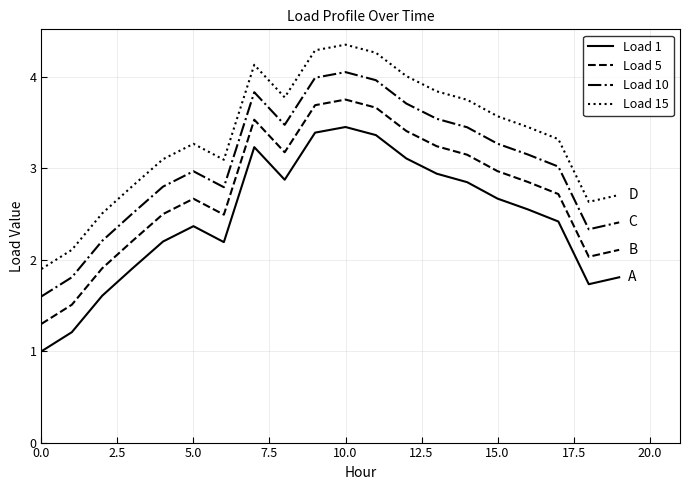

Which series has the largest total across all categories?

Load 15